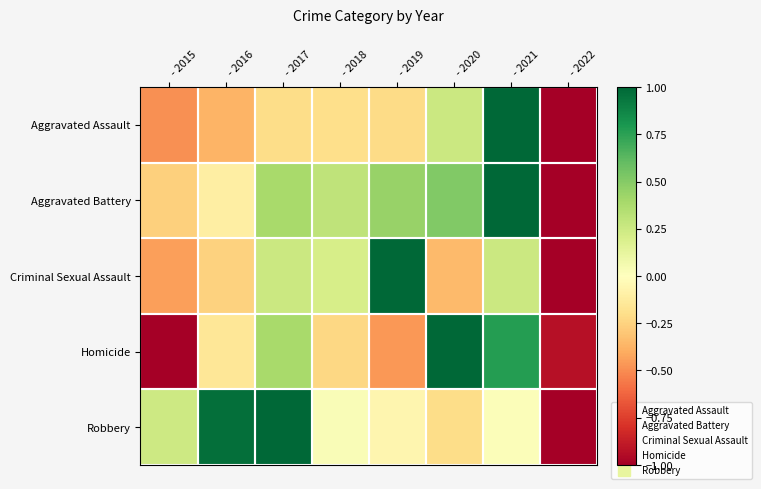

Reading left to right, extract all data points from this chart.

Aggravated Assault: - 2015=-0.5	- 2016=-0.4	- 2017=-0.2	- 2018=-0.2	- 2019=-0.2	- 2020=0.3	- 2021=1.0	- 2022=-1.0
Aggravated Battery: - 2015=-0.3	- 2016=-0.1	- 2017=0.4	- 2018=0.3	- 2019=0.4	- 2020=0.5	- 2021=1.0	- 2022=-1.0
Criminal Sexual Assault: - 2015=-0.4	- 2016=-0.3	- 2017=0.3	- 2018=0.2	- 2019=1.0	- 2020=-0.3	- 2021=0.3	- 2022=-1.0
Homicide: - 2015=-1.0	- 2016=-0.2	- 2017=0.4	- 2018=-0.2	- 2019=-0.5	- 2020=1.0	- 2021=0.8	- 2022=-0.9
Robbery: - 2015=0.2	- 2016=1.0	- 2017=1.0	- 2018=0.0	- 2019=-0.1	- 2020=-0.2	- 2021=0.0	- 2022=-1.0